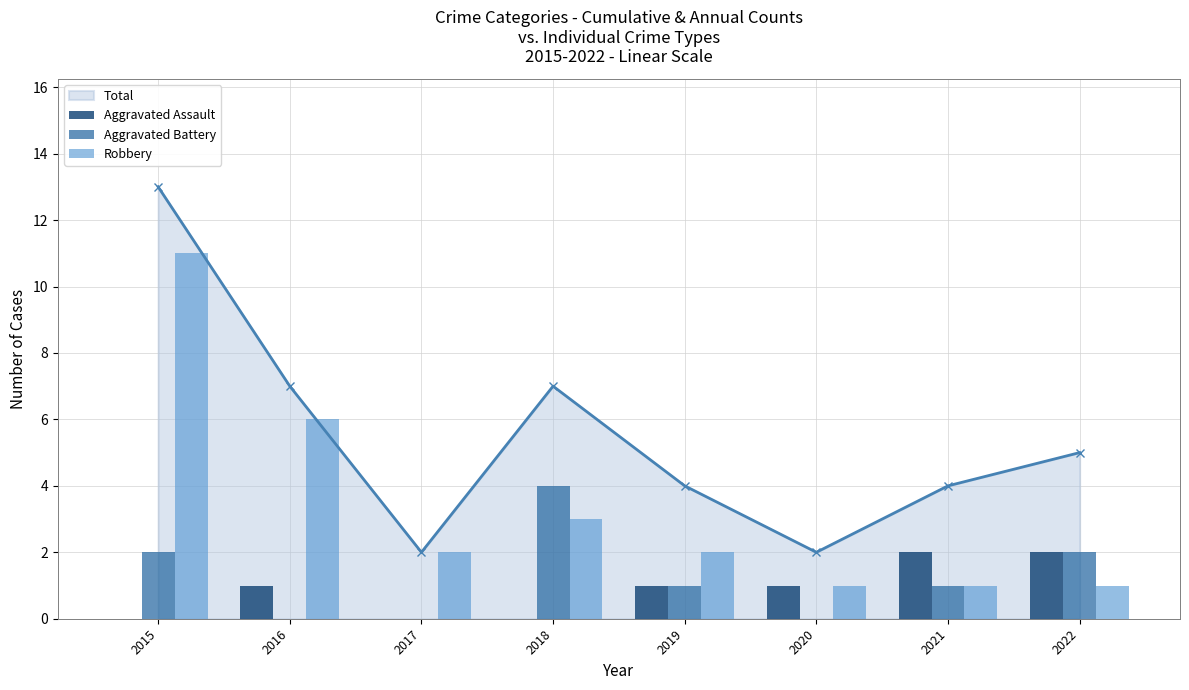

Are the bars grouped side by side (vs. stacked)?

Yes